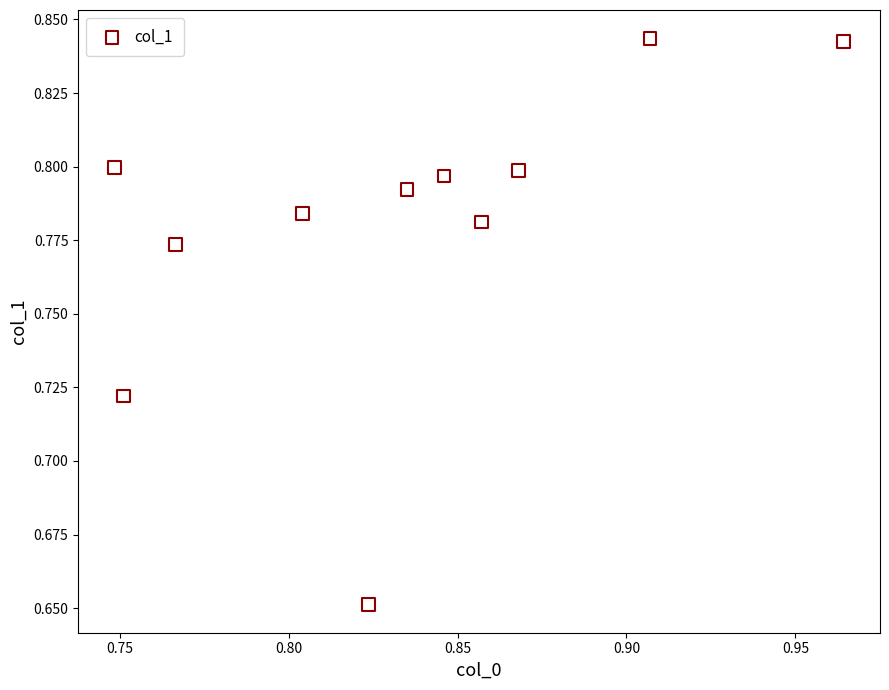

How many points are shown in the scatter plot?

11